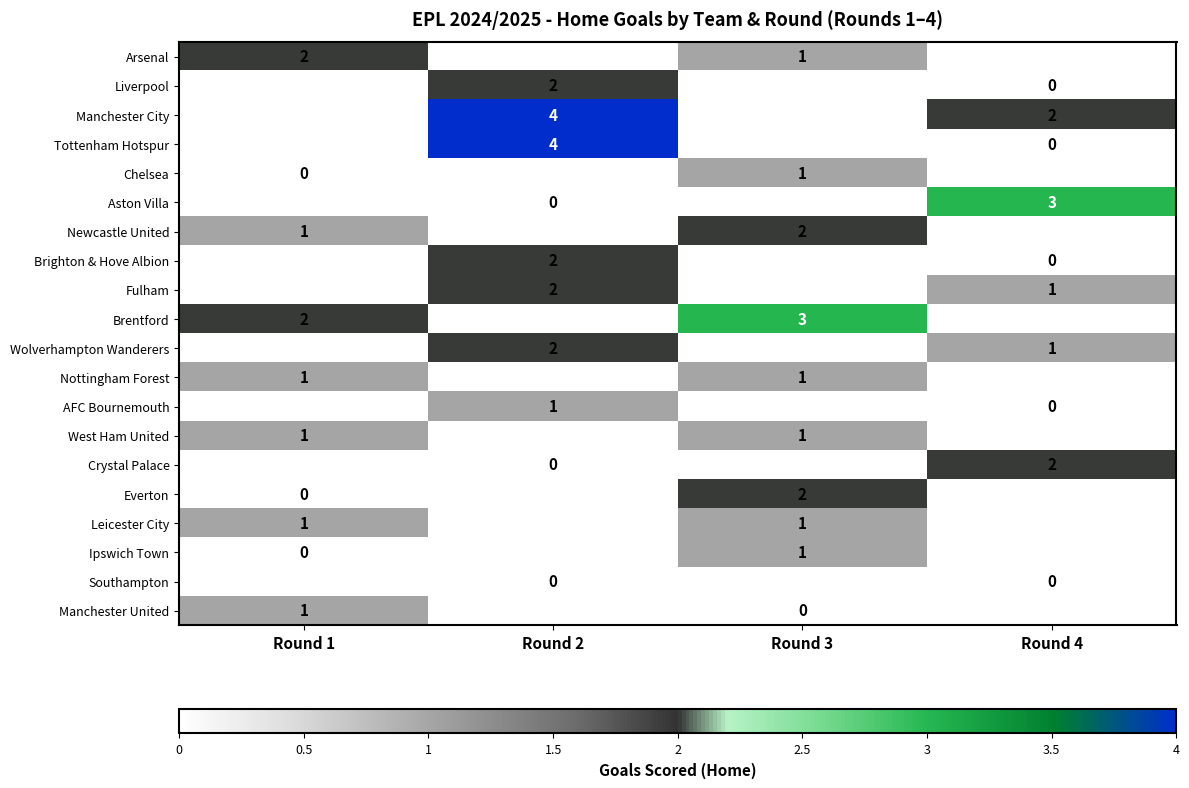

Which label corresponds to the largest value in the chart?

Round 2